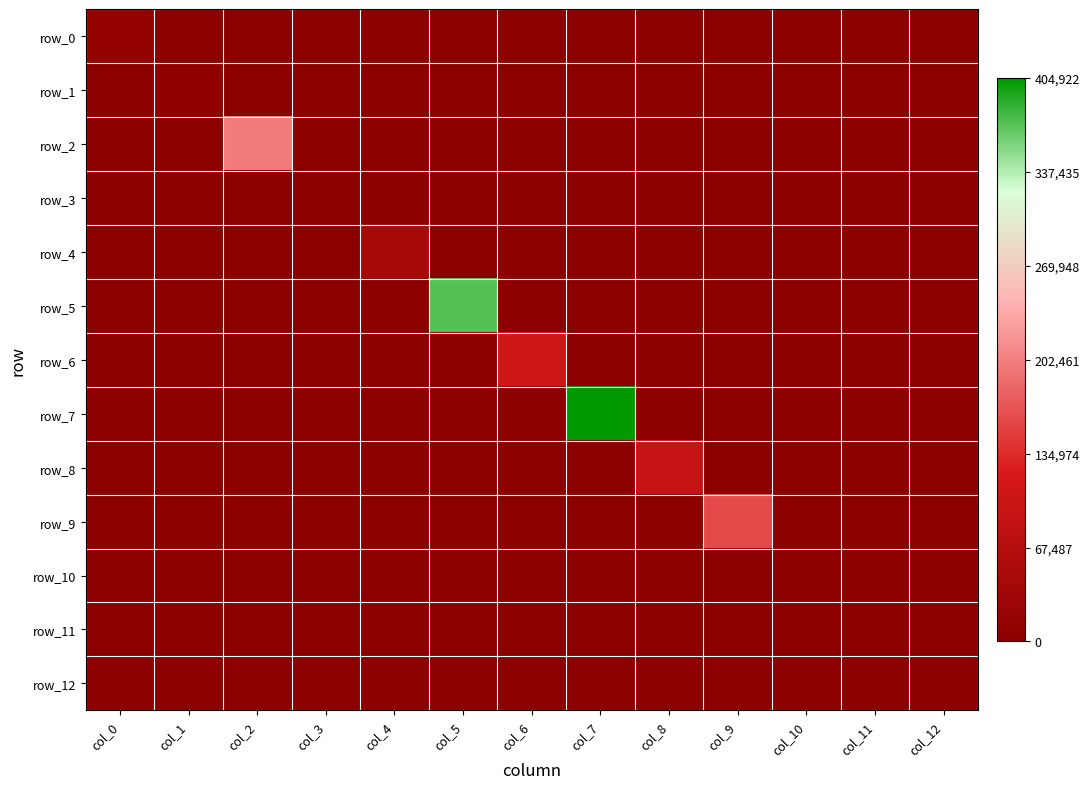

Is it true that row_11 equals 173 at col_0?

False